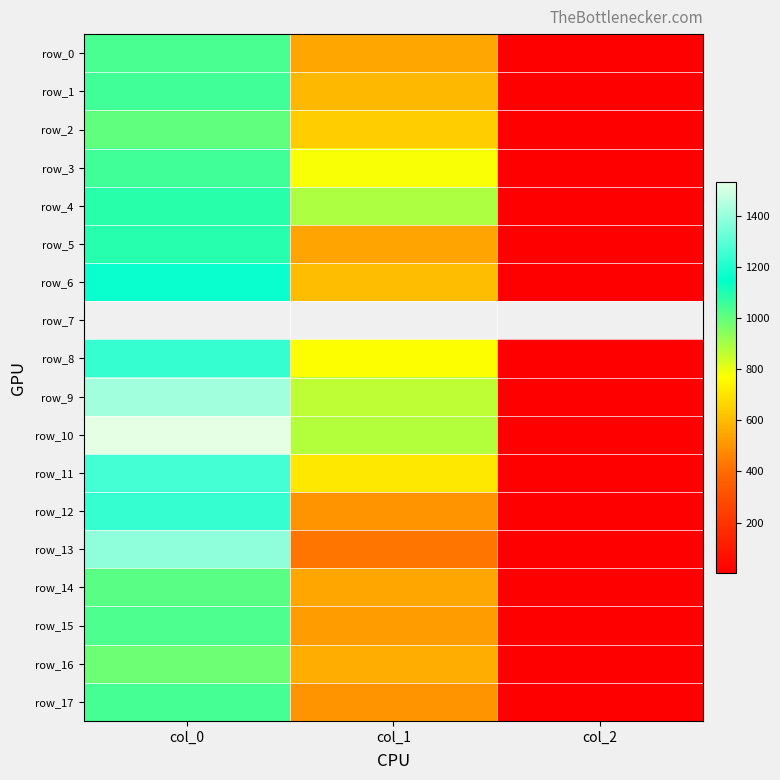

What is the maximum value shown in the chart?

1533.3